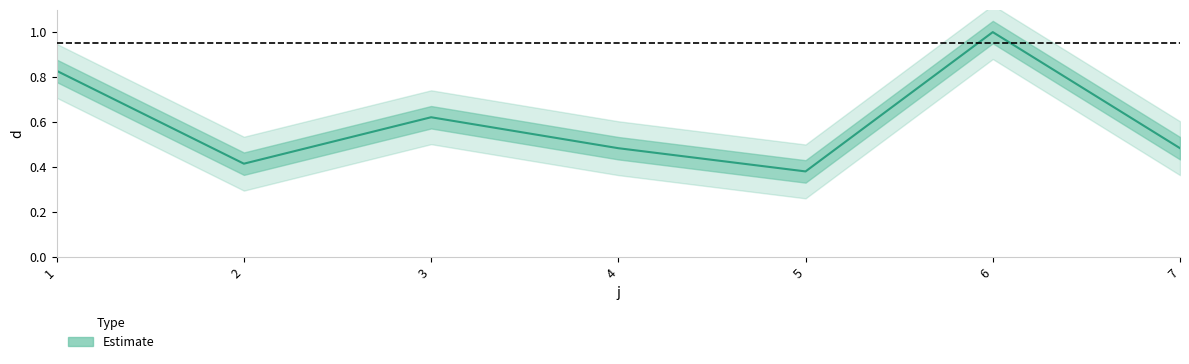

What is the sum of the values at 6 and 5?

1.4